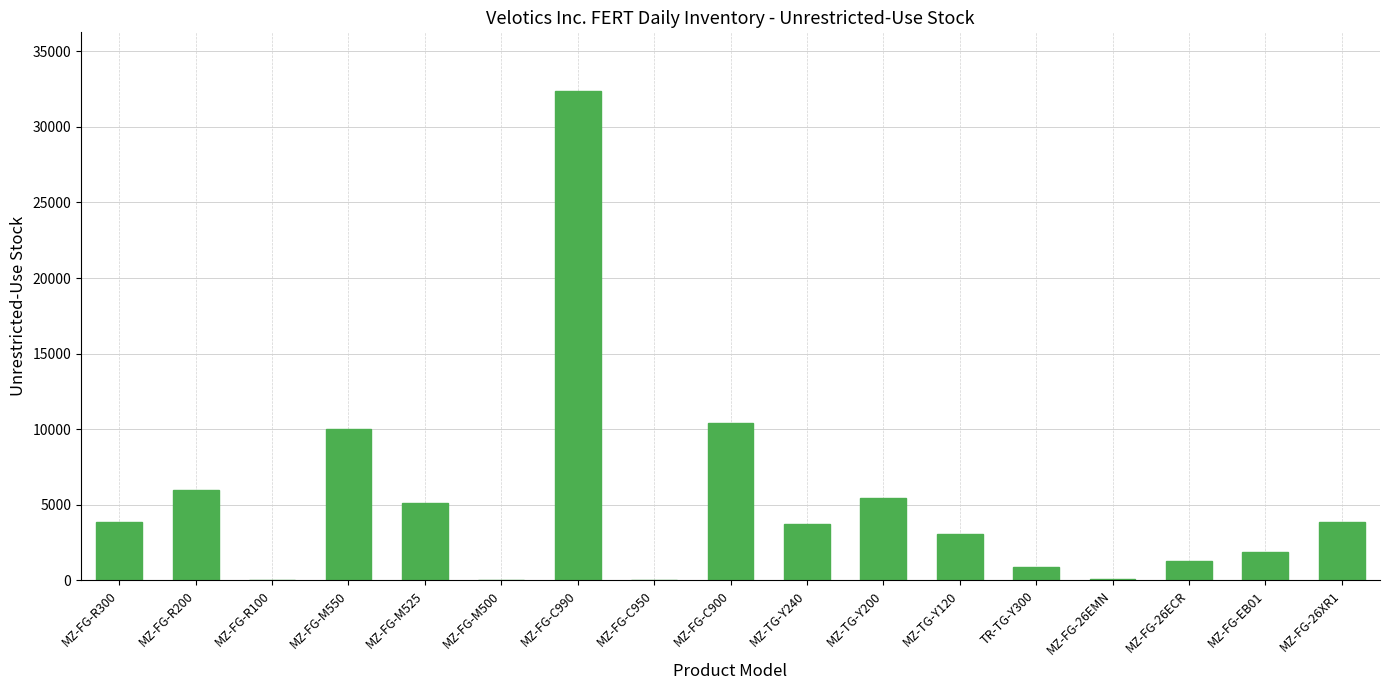

What is the change in value from MZ-FG-M525 to MZ-FG-C950?

-5120